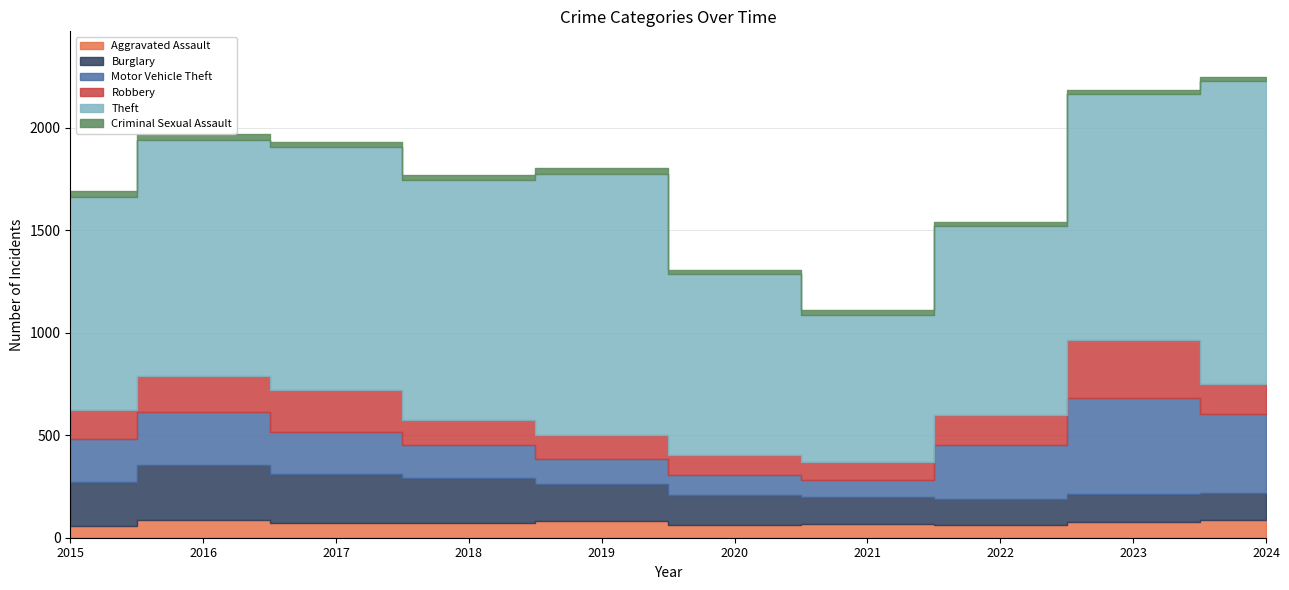

At which label does Aggravated Assault reach its peak?

2016